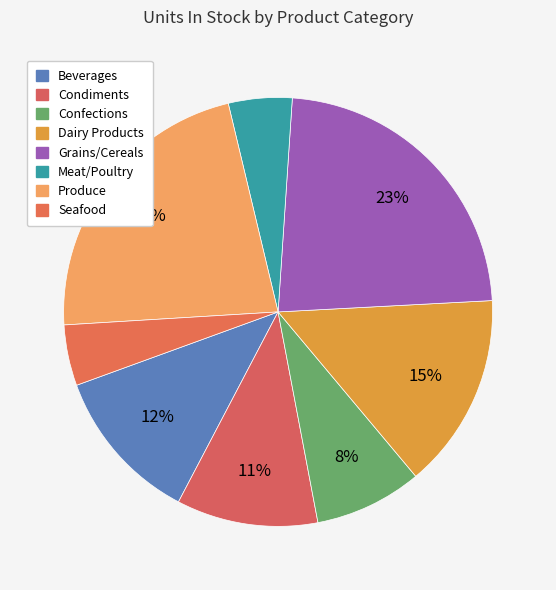

Count the number of slices in the pie.

8